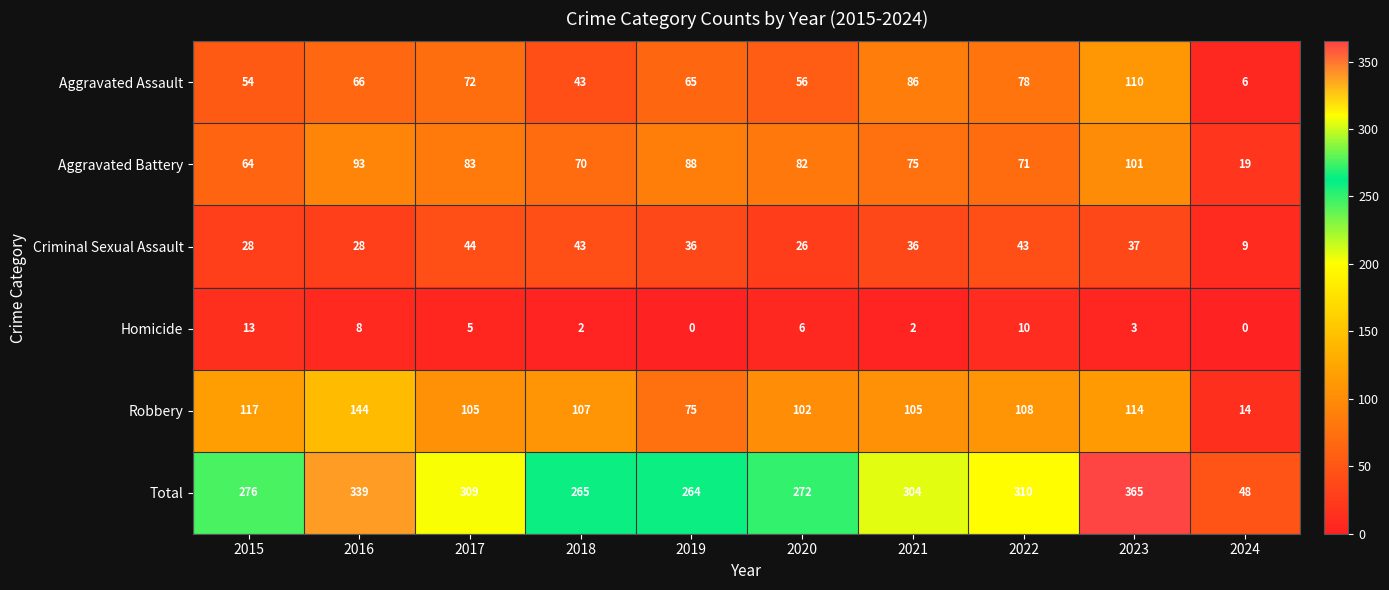

At how many categories does at least one series exceed 58?

9